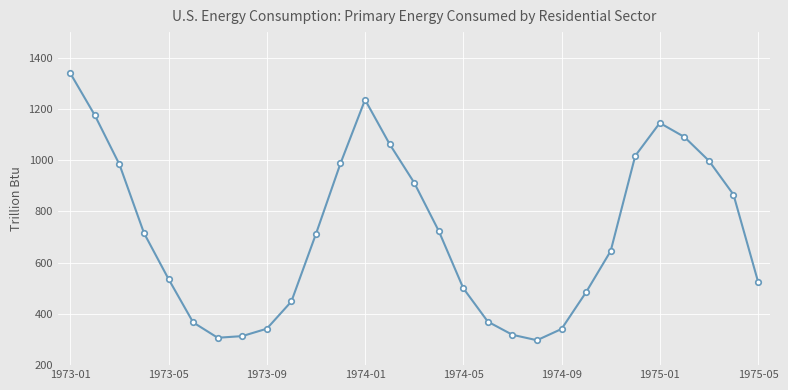

What is the maximum value shown in the chart?

1339.3